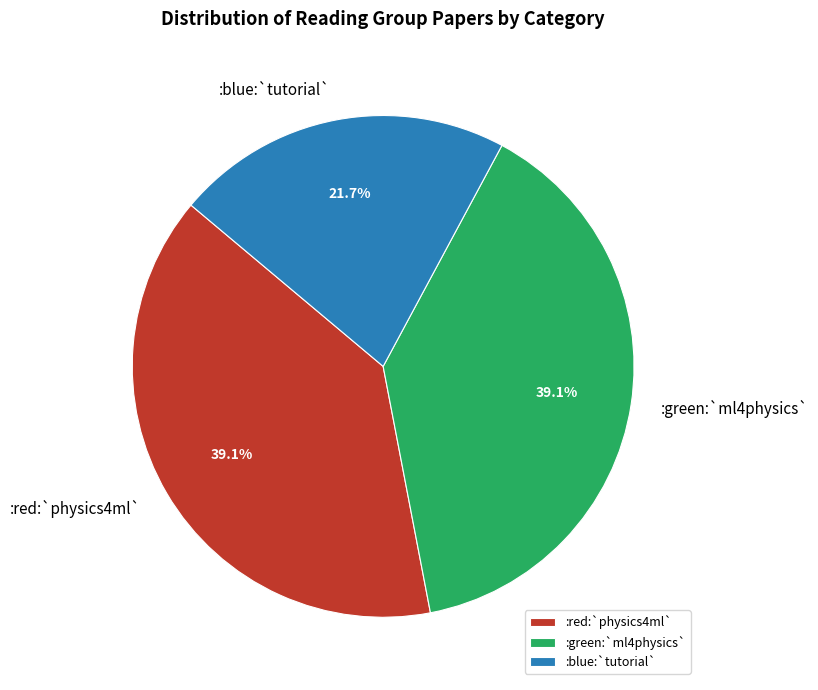

What percentage is NOT represented by :blue:`tutorial`?

78.3%